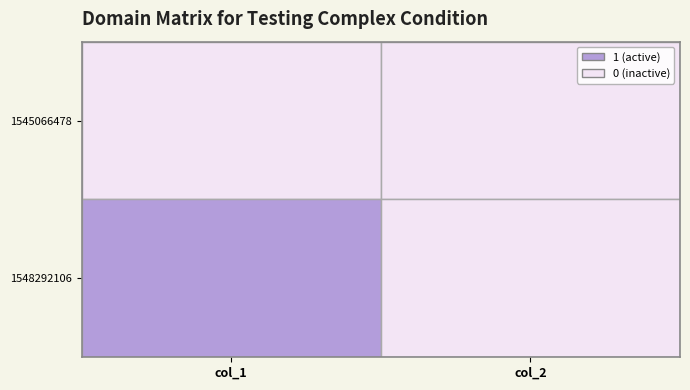

Reading left to right, what are all the values shown in this chart?

1545066478: 0	0
1548292106: 1	0